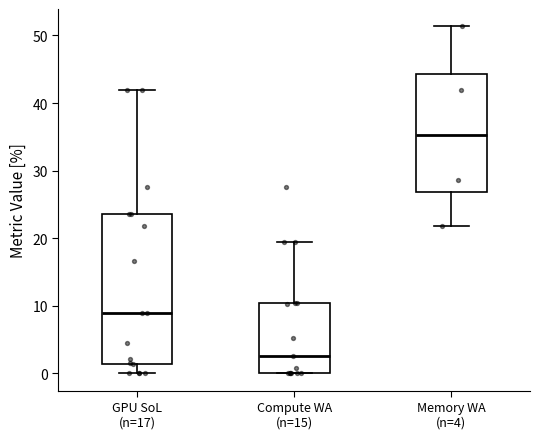

Comparing the boxes themselves (not the whiskers), which one is the tallest?

GPU SoL (n=17)